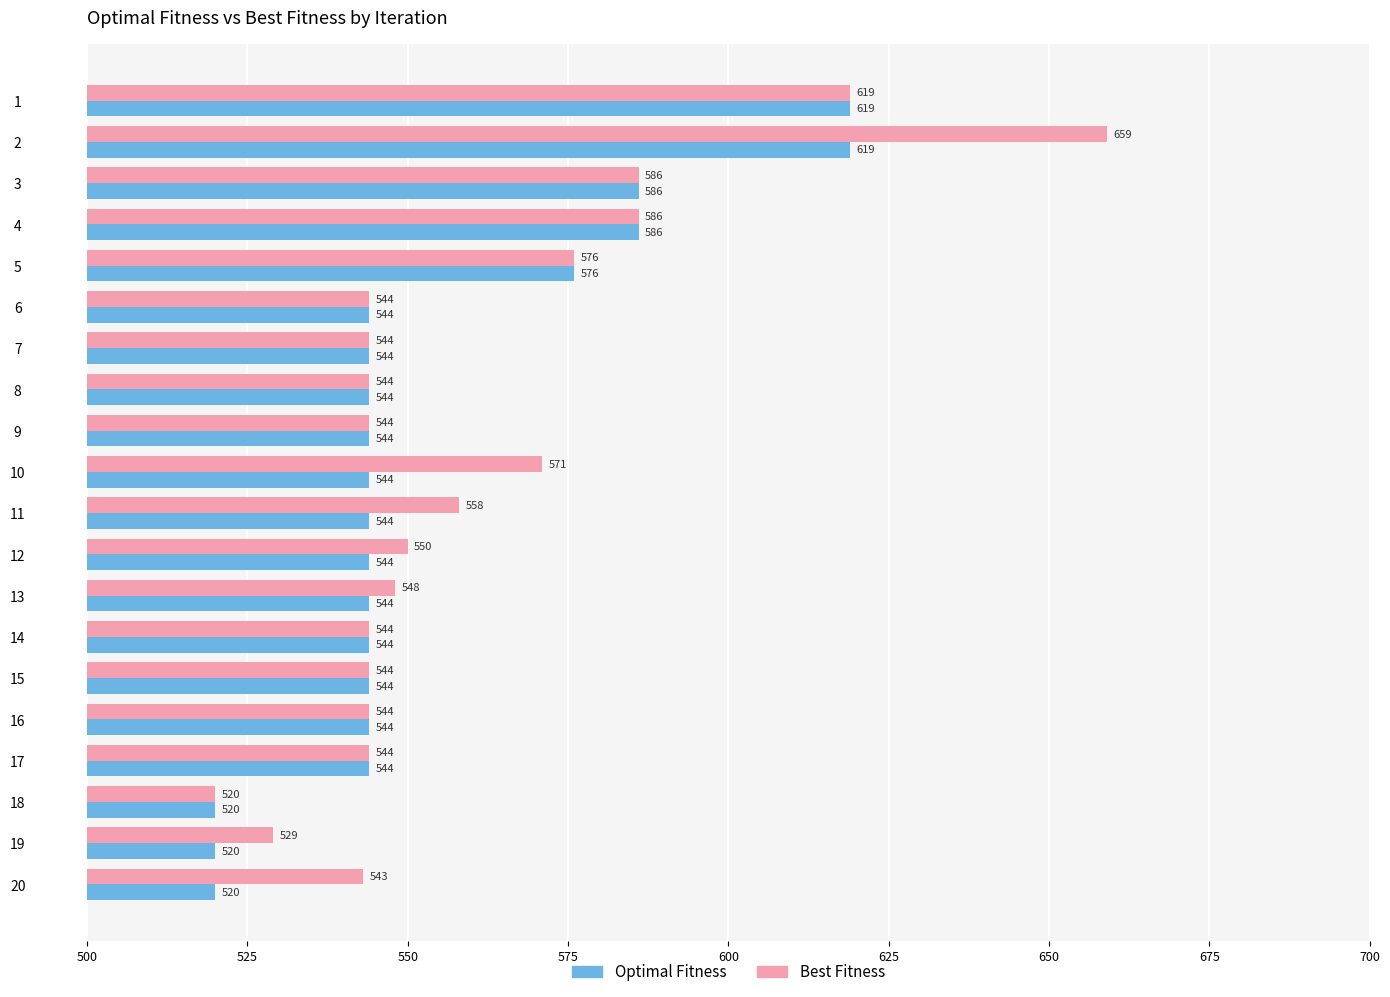

What is the average value of the Optimal Fitness series?

554